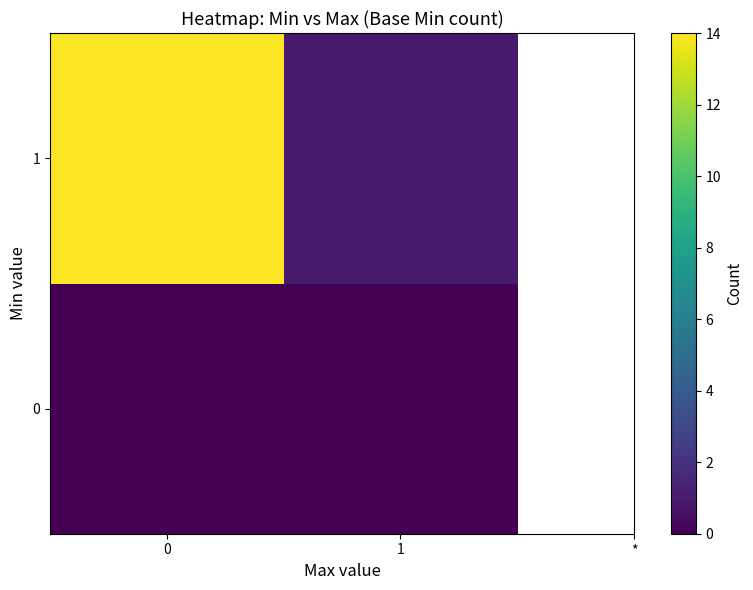

Which series has the largest range (max minus min)?

1